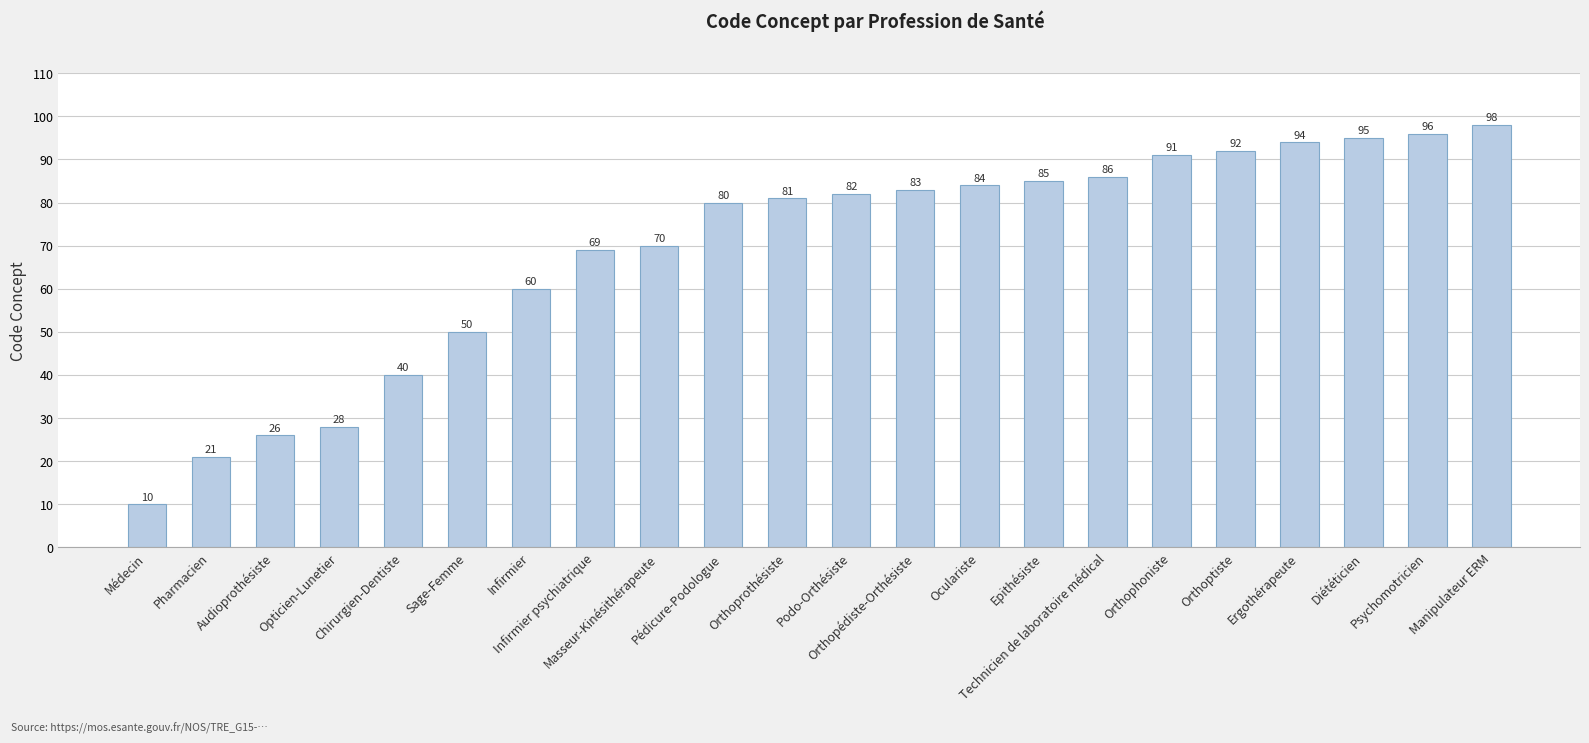

What is the sum of all values?

1521